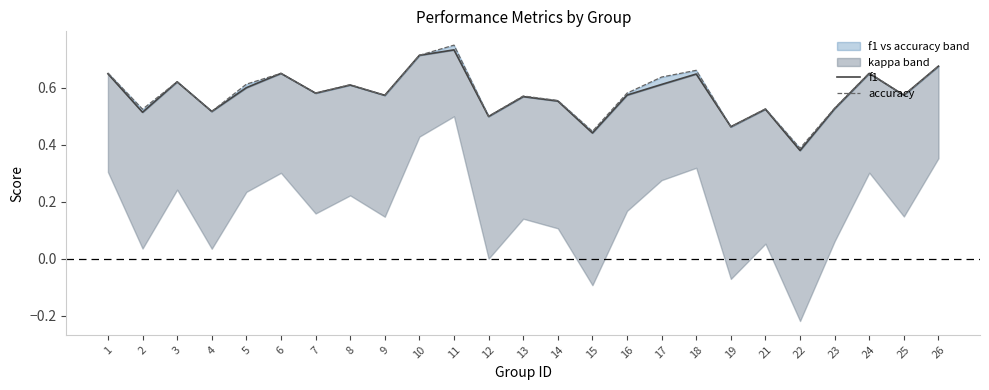

Reading left to right, transcribe all the data shown in this chart.

f1: 0.6	0.5	0.6	0.5	0.6	0.7	0.6	0.6	0.6	0.7	0.7	0.5	0.6	0.6	0.4	0.6	0.6	0.6	0.5	0.5	0.4	0.5	0.7	0.6	0.7
accuracy: 0.7	0.5	0.6	0.5	0.6	0.7	0.6	0.6	0.6	0.7	0.8	0.5	0.6	0.6	0.4	0.6	0.6	0.7	0.5	0.5	0.4	0.5	0.7	0.6	0.7